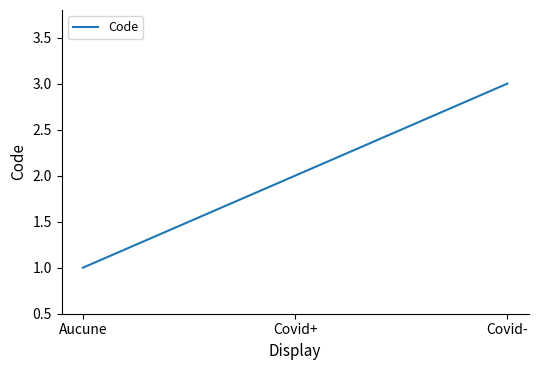

What is the minimum value shown in the chart?

1